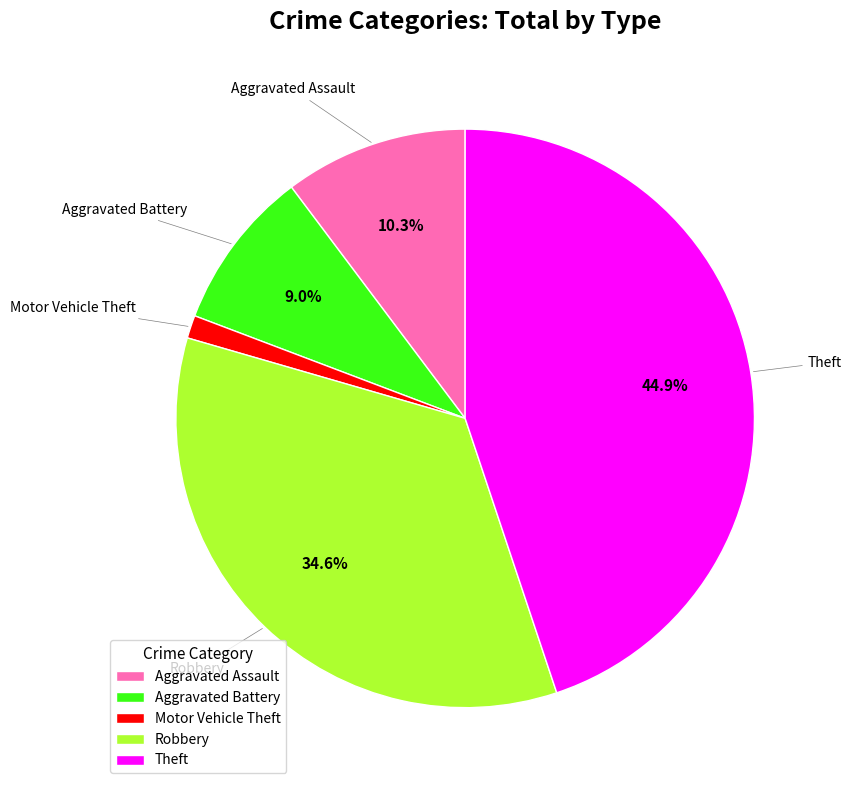

Is there any slice that represents more than half of the pie?

No